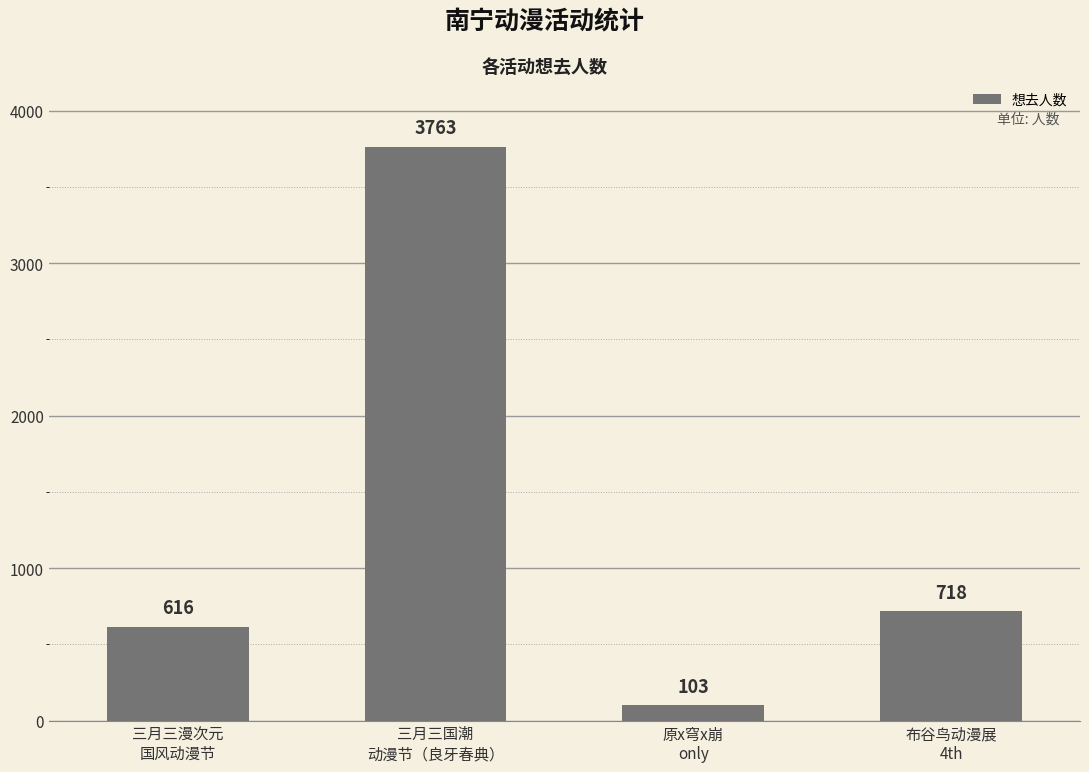

The value at 三月三国潮
动漫节（良牙春典） is 937. True or false?

False